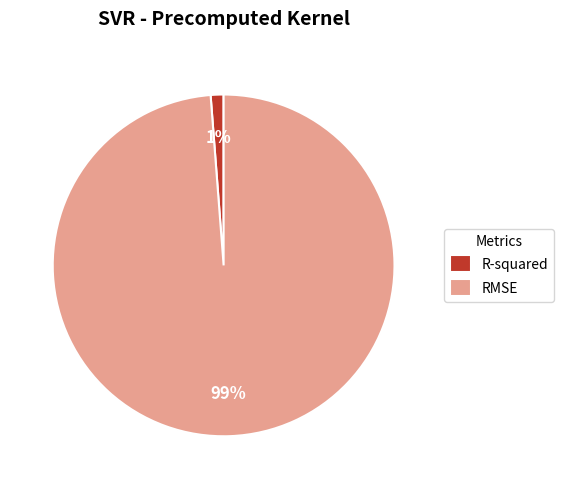

To the nearest percent, what is the difference between the RMSE and R-squared slice percentages?

98%